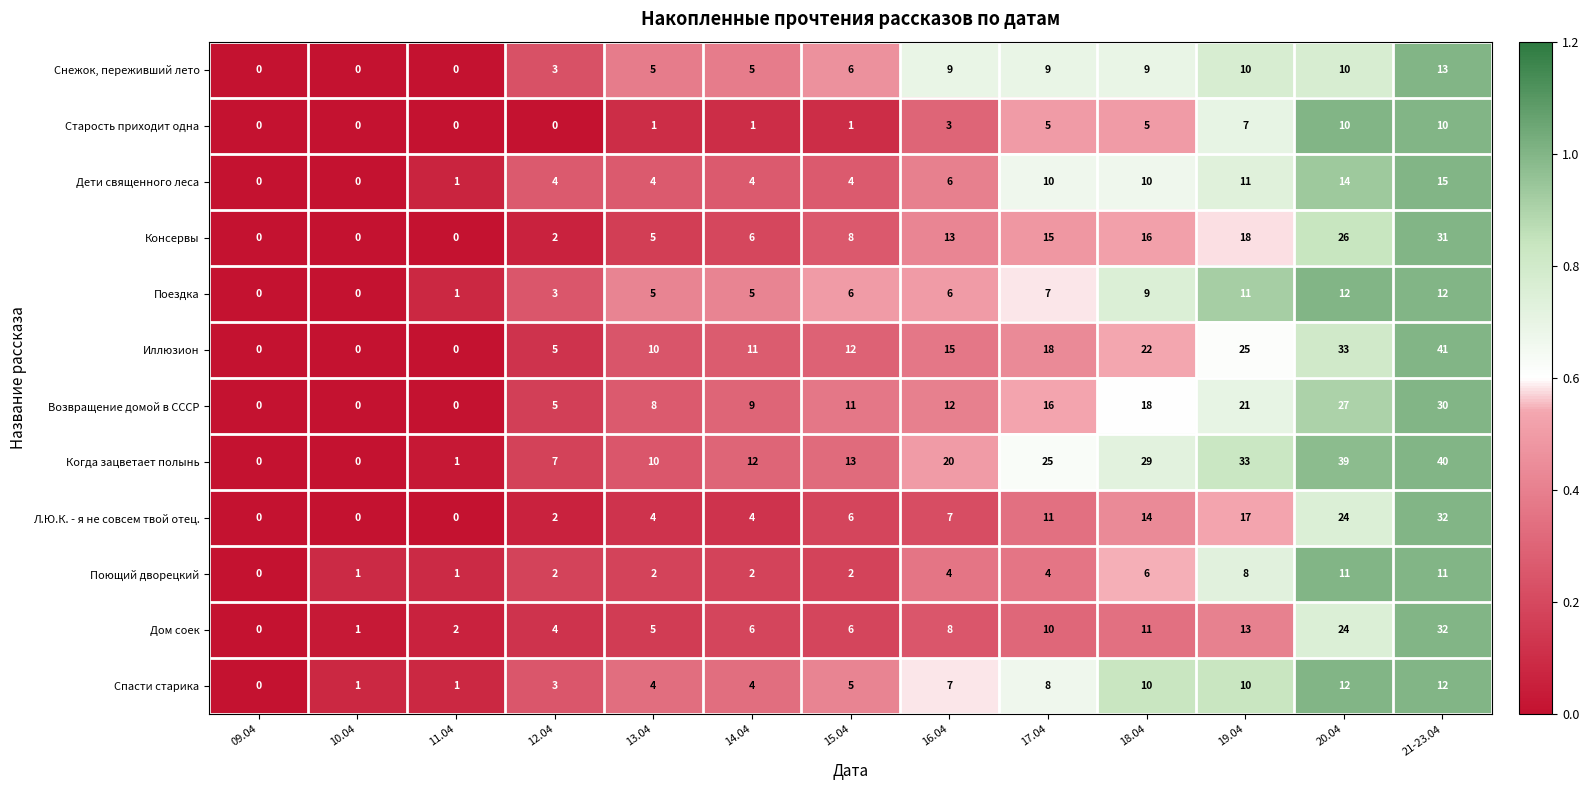

What is the difference between the highest and lowest values at 16.04?

17